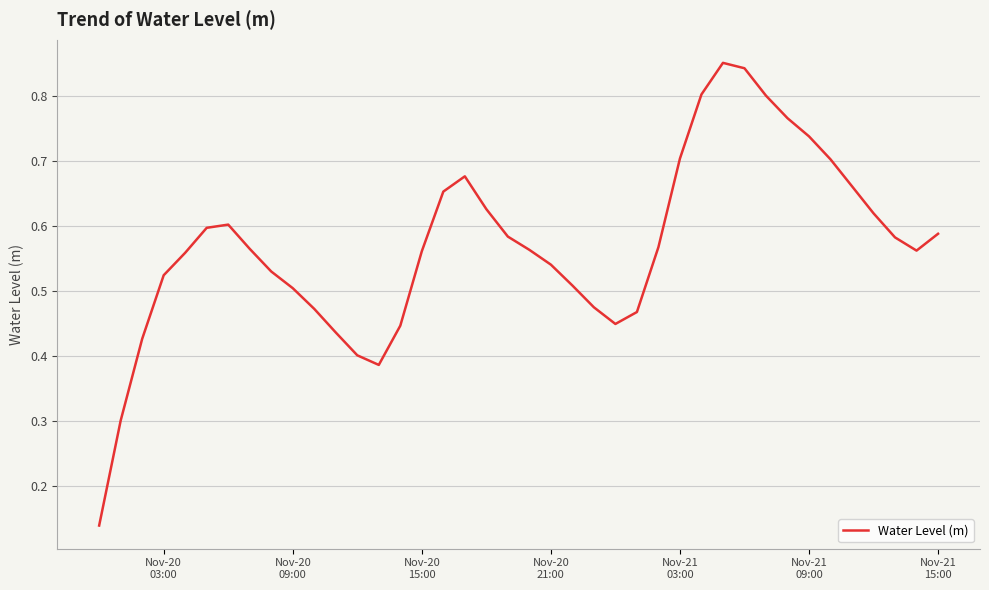

How many categories are shown in the chart?

40